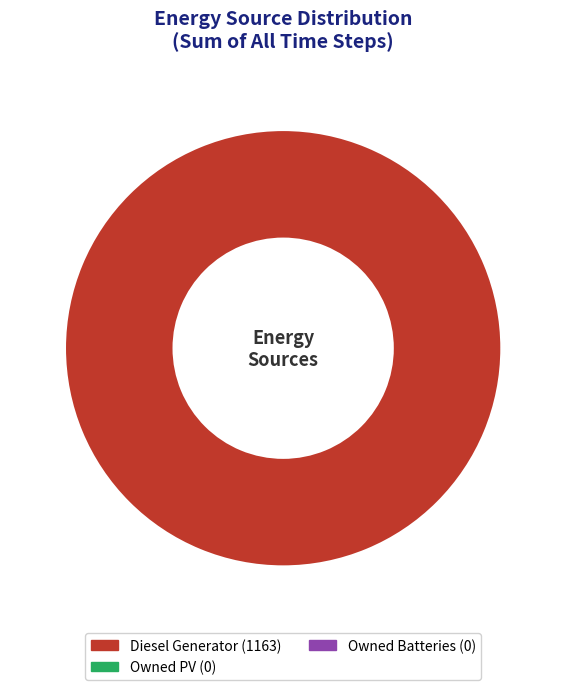

Is there a majority slice in this chart?

Yes